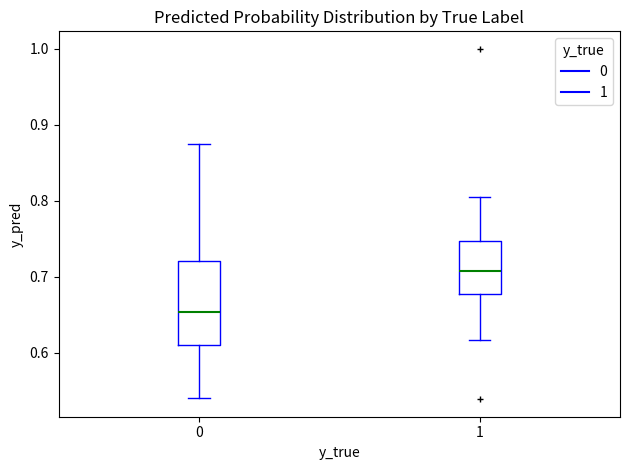

Where does the median line of the box at x = 0 sit on the y-axis? The values are not printed on the chart, so give them approximately, as read against the axis.

0.65